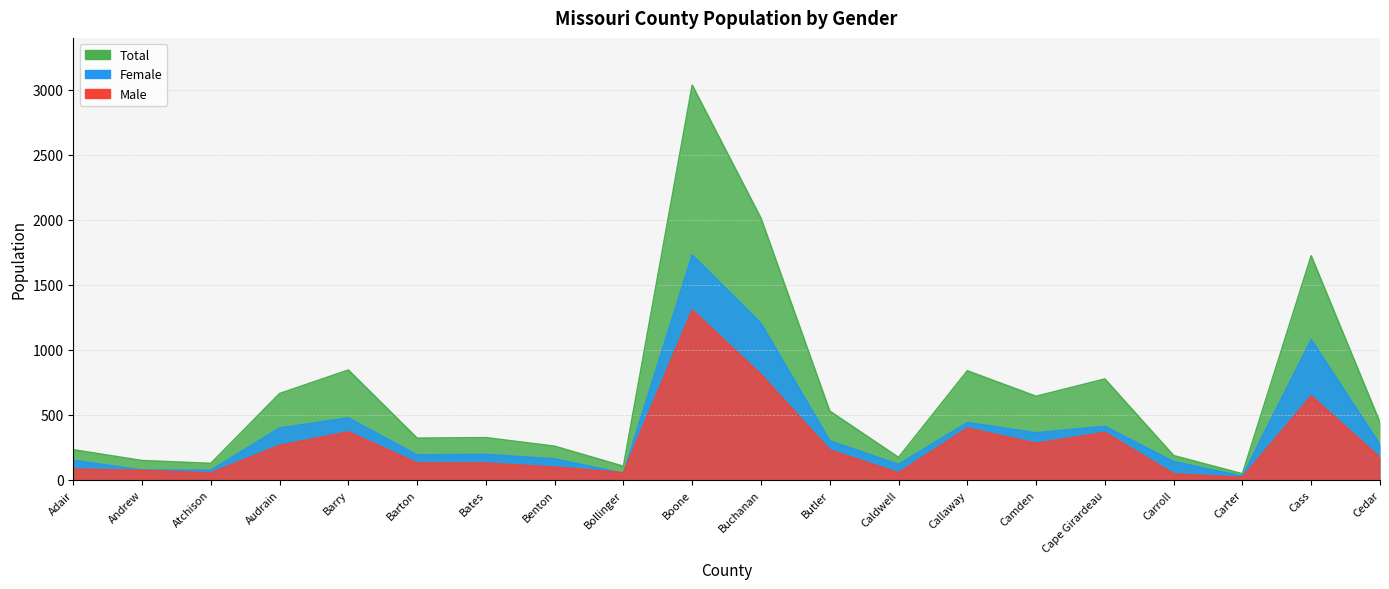

At which label does Female reach its minimum?

Carter